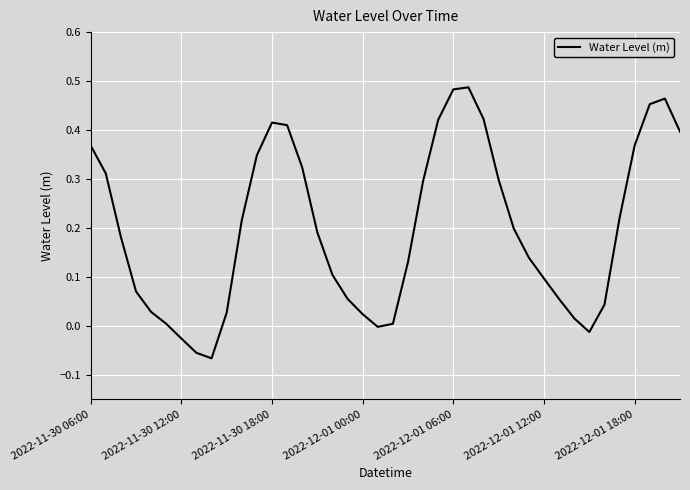

Does the chart have visible grid lines?

Yes